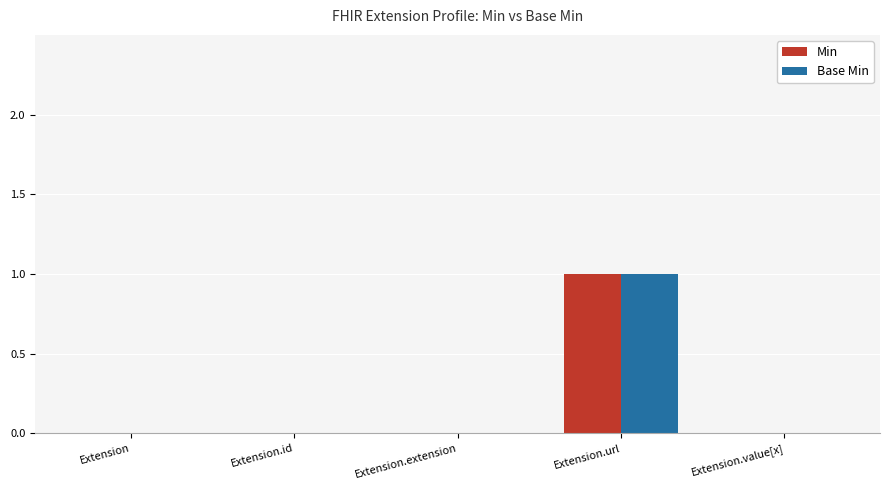

True or false: Min has a value of 0 at Extension.extension.

True